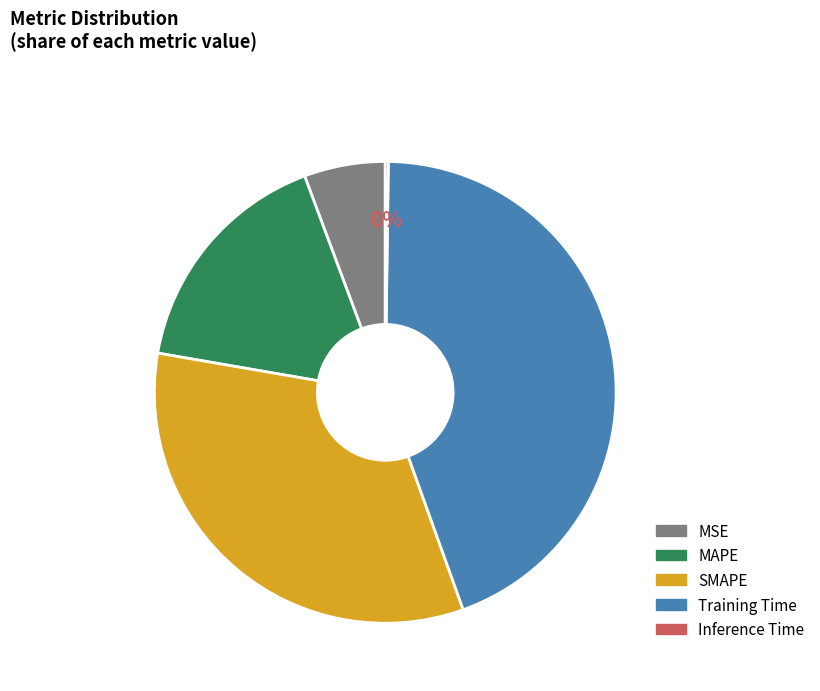

Which slice is the largest?

Training Time